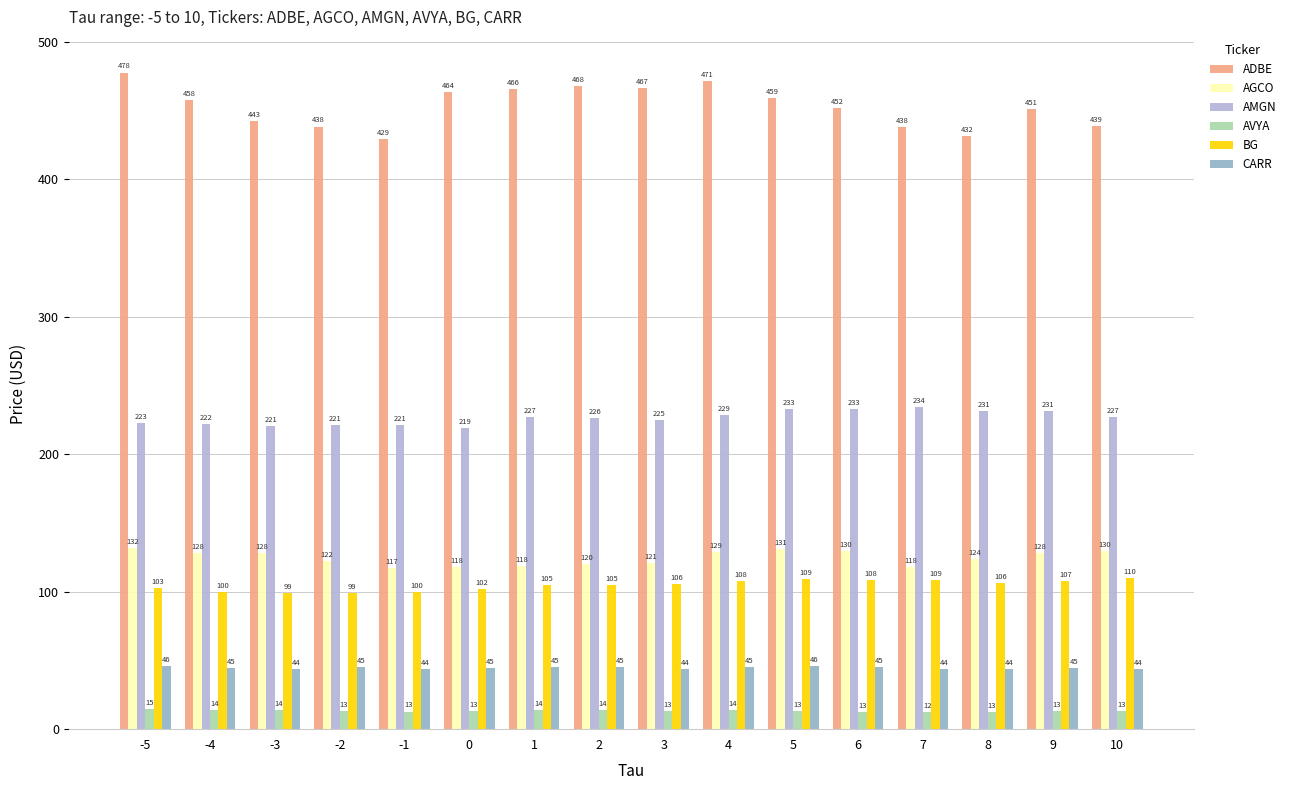

True or false: AMGN has a value of 226.9 at 10.

True